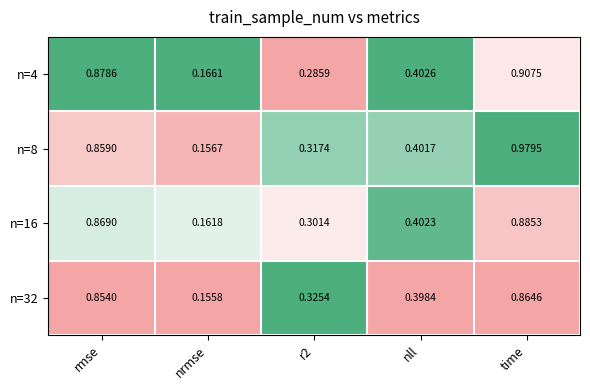

At which label is n=4 closest to 0?

nrmse